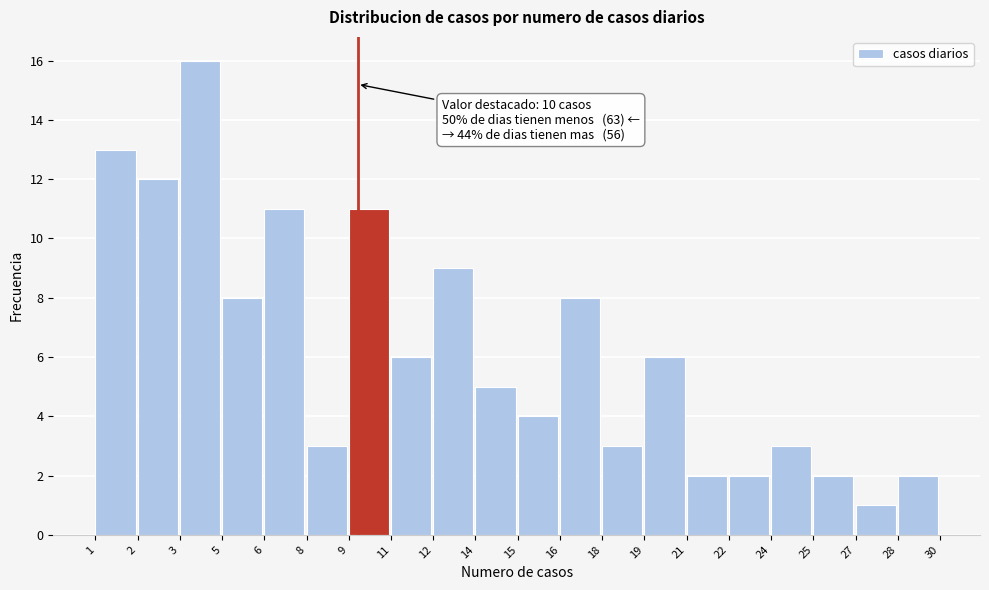

Reading right to left, extract all data points from this chart.

28=2	27=1	25=2	24=3	22=2	21=2	19=6	18=3	16=8	15=4	14=5	12=9	11=6	9=11	8=3	6=11	5=8	3=16	2=12	1=13